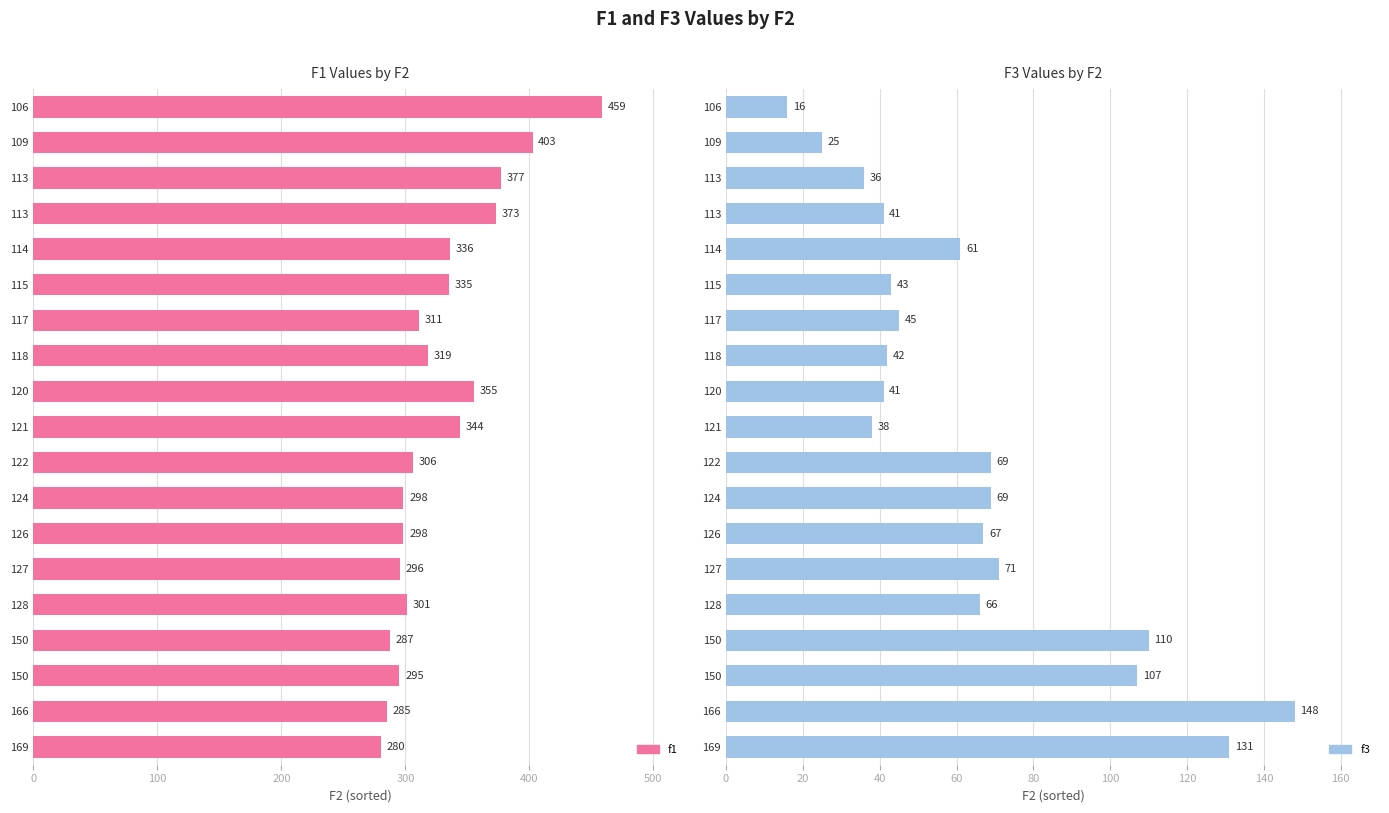

The value of f1 at 114 is 566.4. True or false?

False